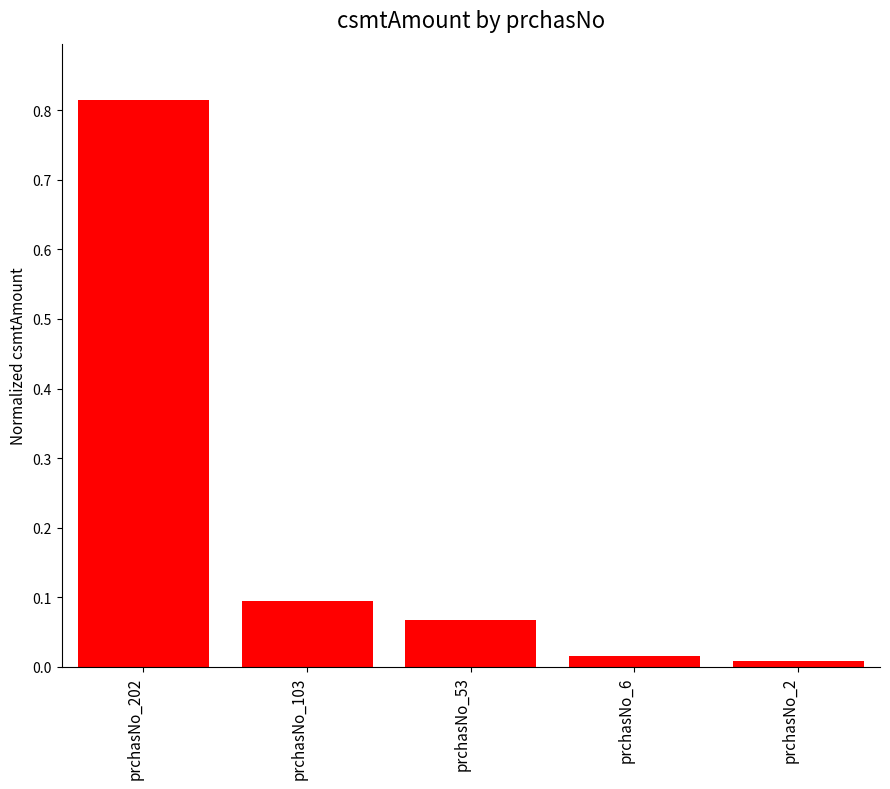

Is it true that the value at prchasNo_2 is 0.0?

True